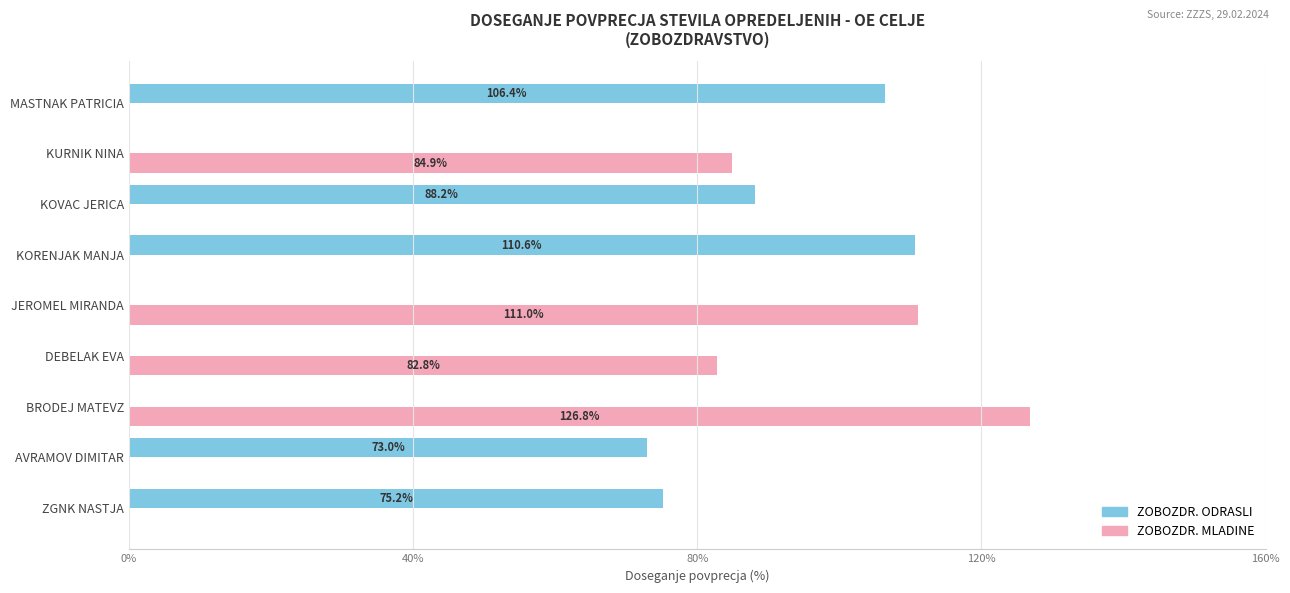

Which series has the largest total across all categories?

ZOBOZDR. ODRASLI